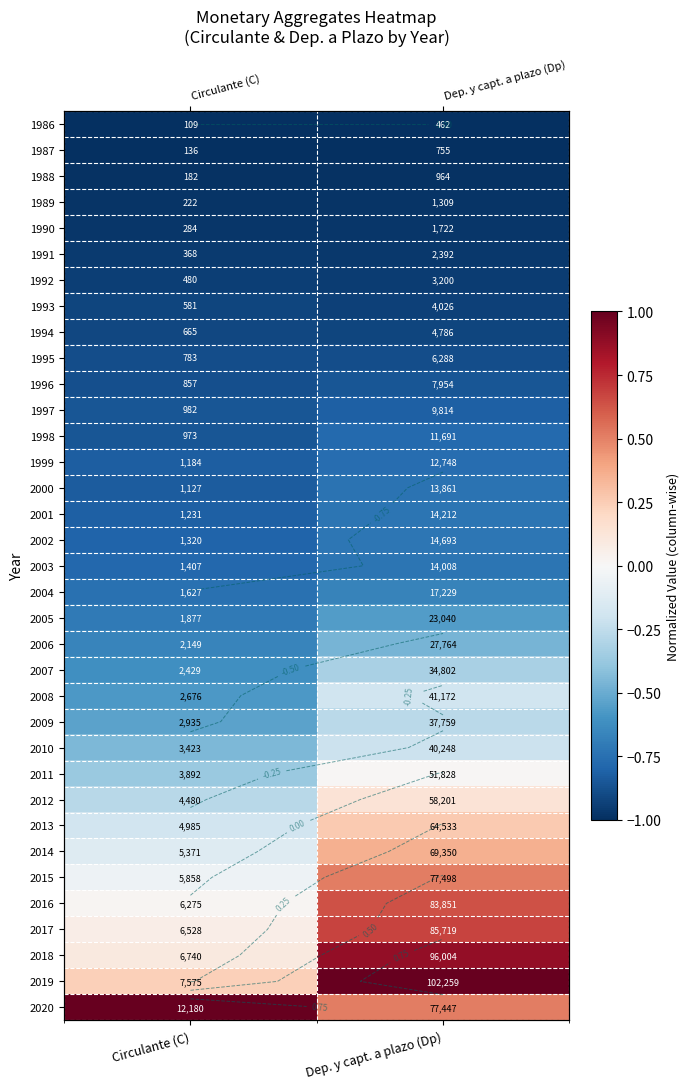

The value of 1989 at Dep. y capt. a plazo (Dp) is -1.4. True or false?

False